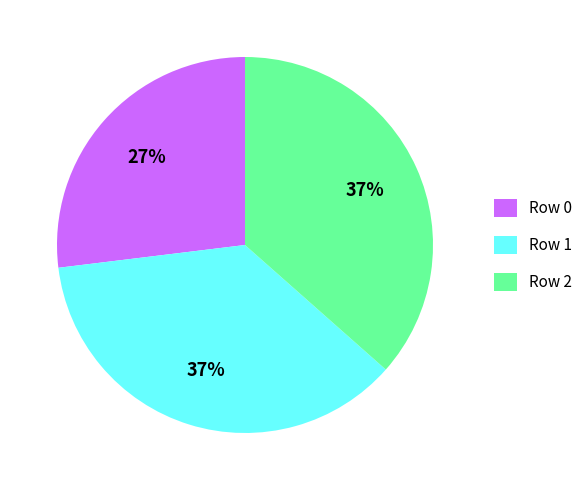

Does Row 1 represent more than half of the total?

No